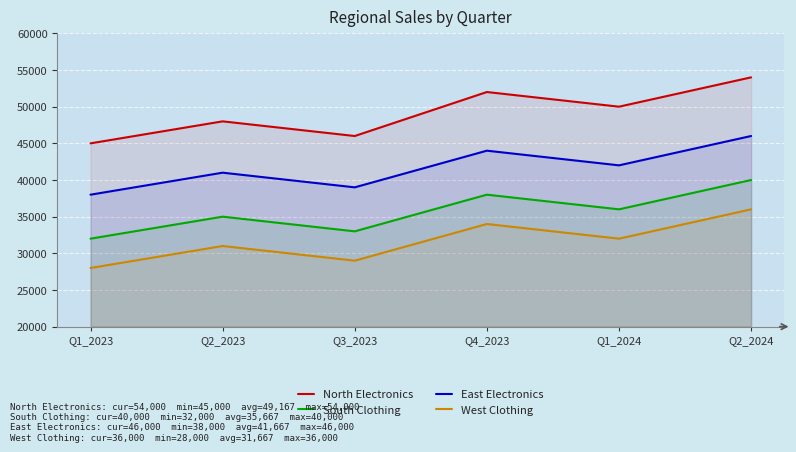

True or false: East Electronics and South Clothing cross at least once.

False